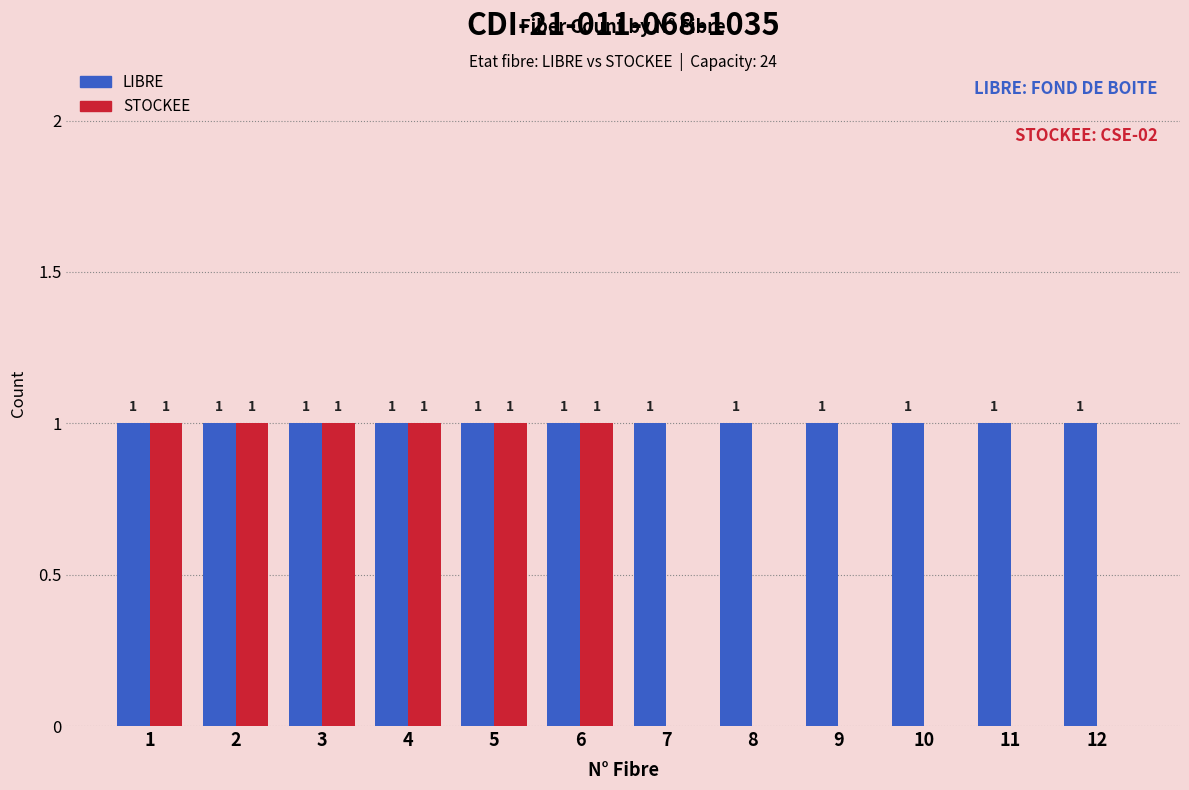

What is the highest value of the LIBRE series?

1